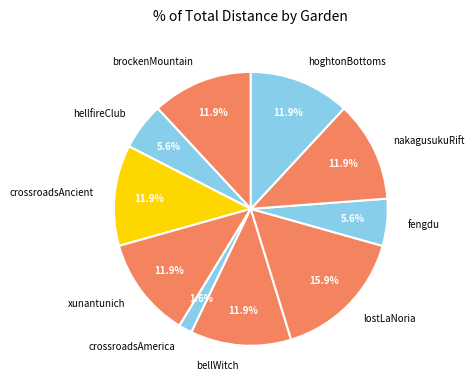

To the nearest percent, what is the average slice percentage?

10%